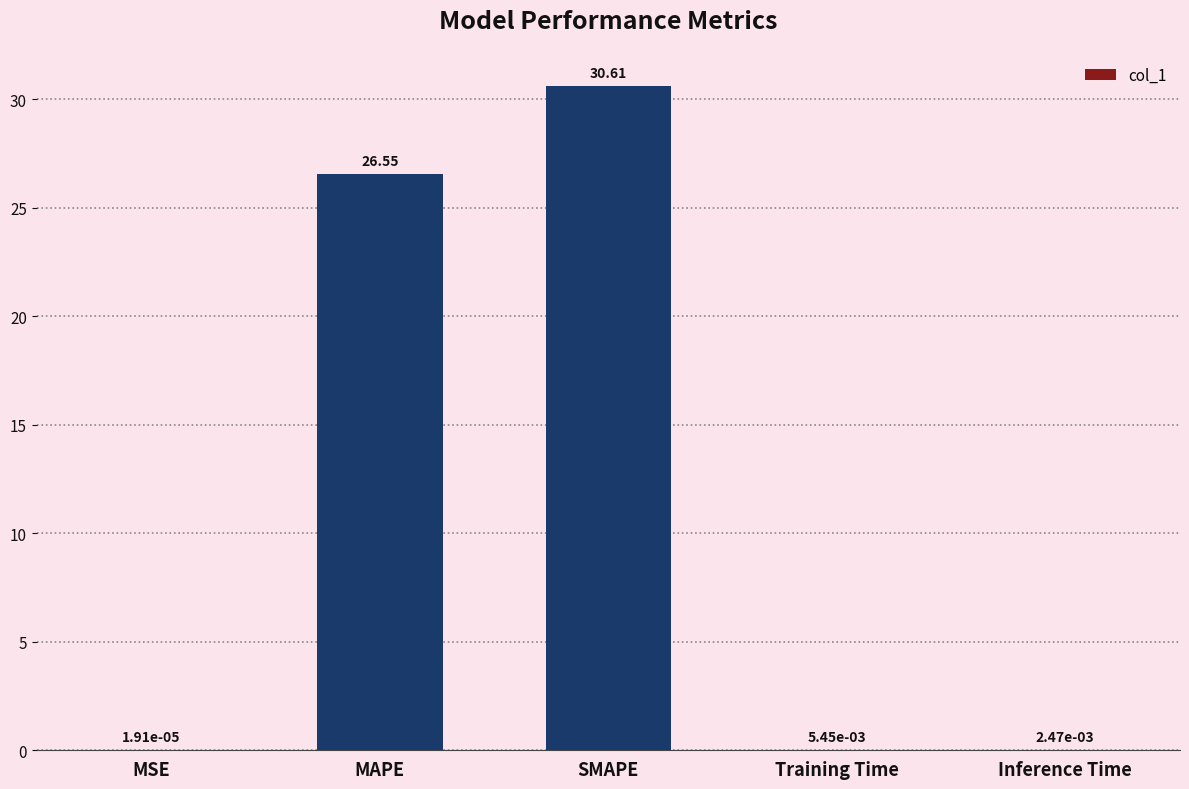

What is the sum of all values?

57.2